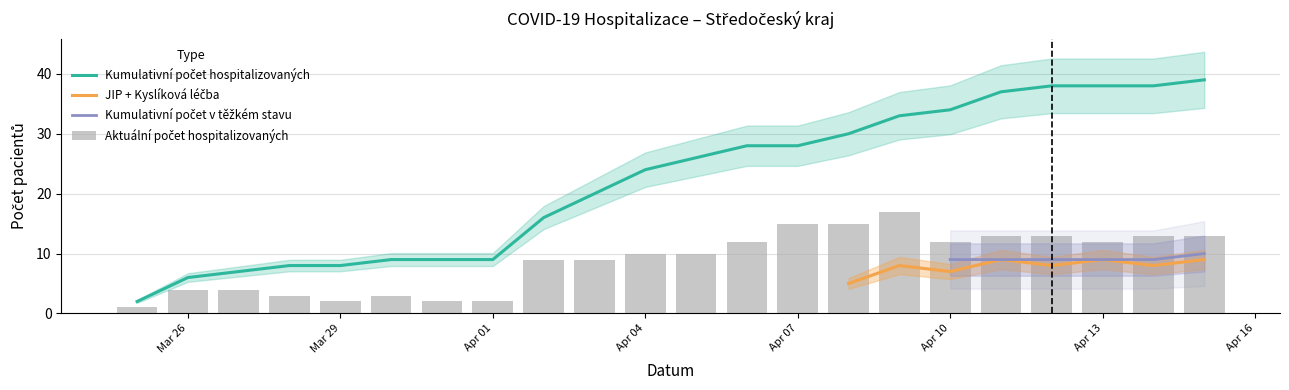

What is the label of the 20th bar from the left?

2020-04-13